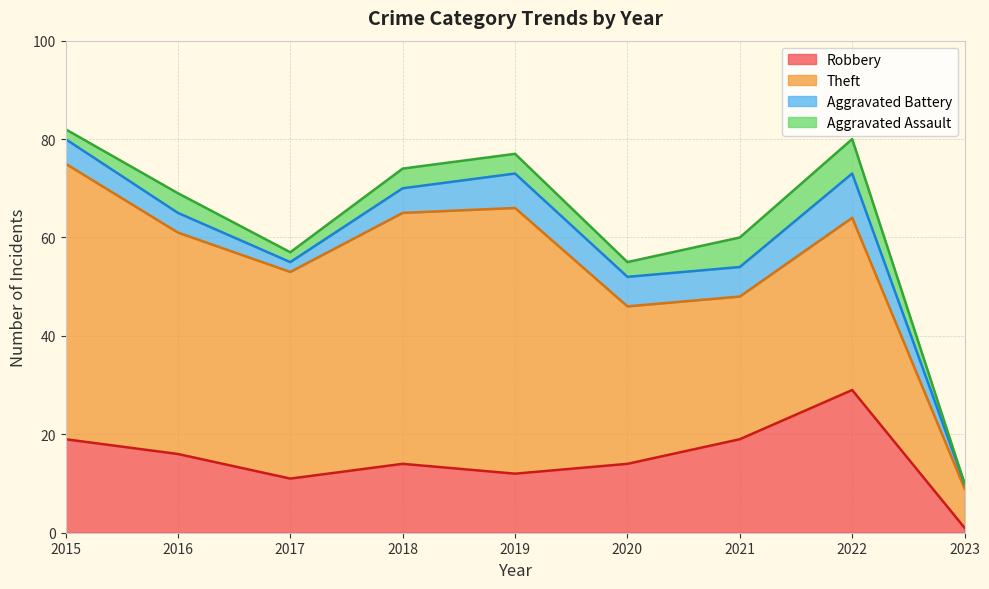

Where is the first local maximum for Aggravated Battery?

2019